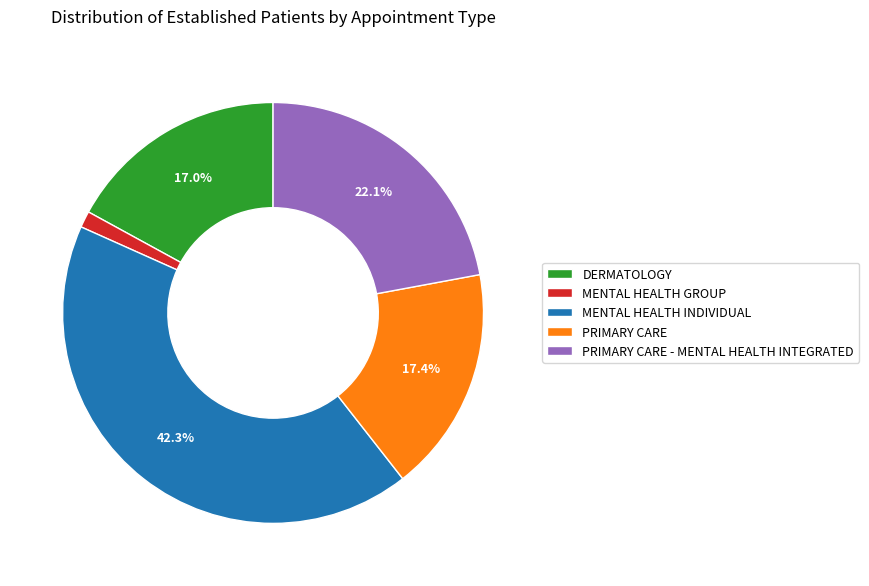

True or false: MENTAL HEALTH GROUP accounts for 11% of the total.

False